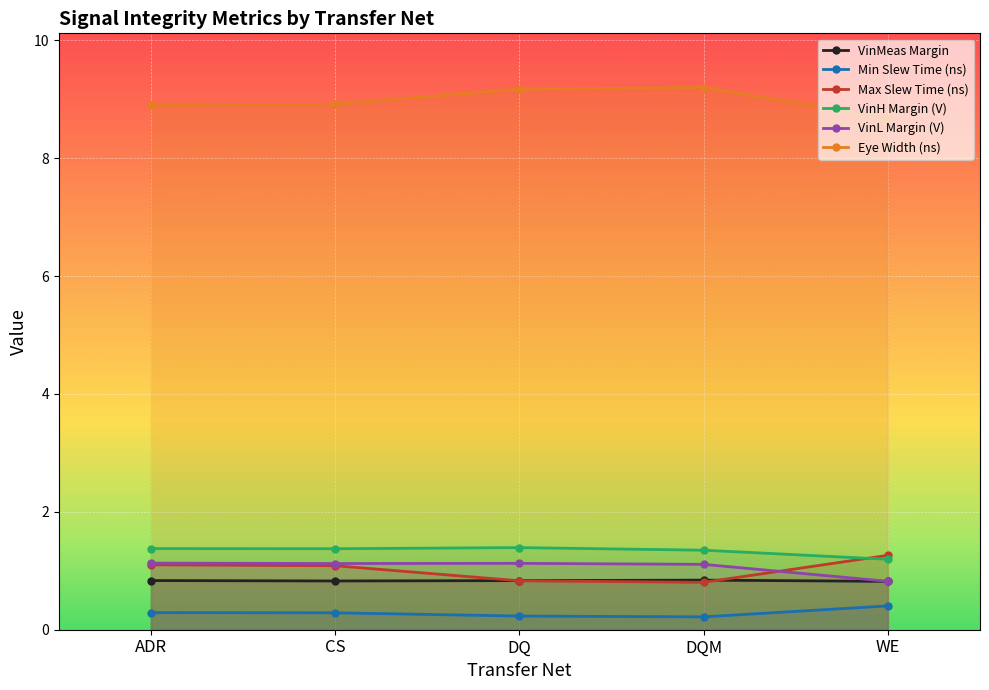

At which category is the sum across all series the highest?

ADR